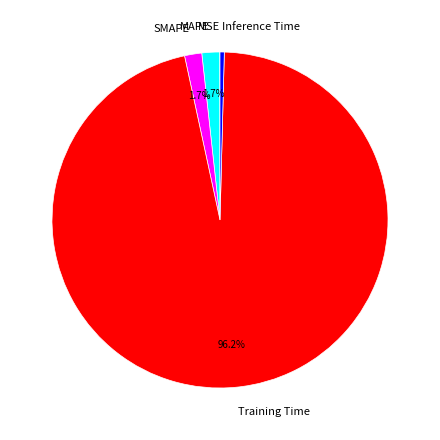

Does SMAPE represent more than half of the total?

No